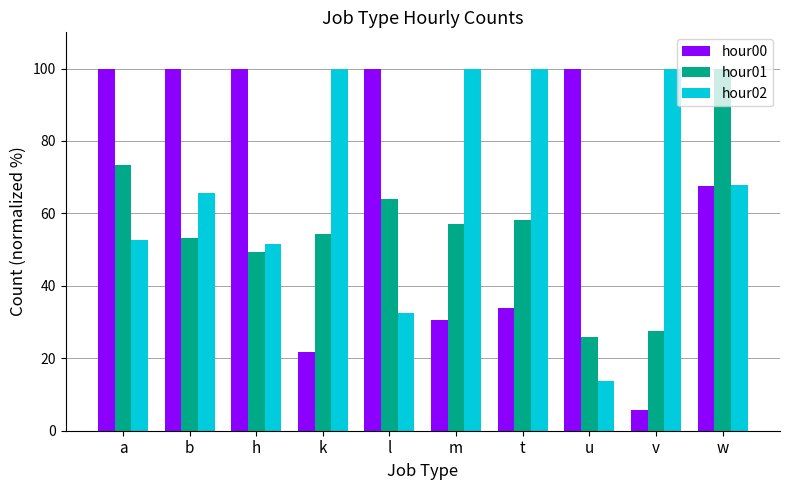

What is the difference between the hour01 values at h and t?

8.8